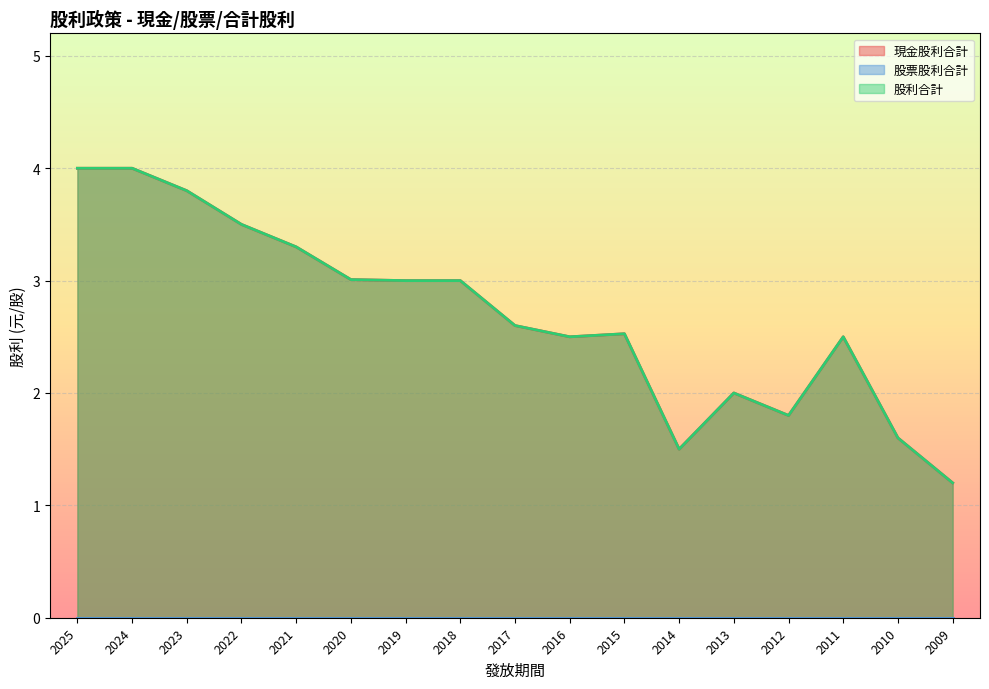

At how many categories does at least one series exceed 3?

6